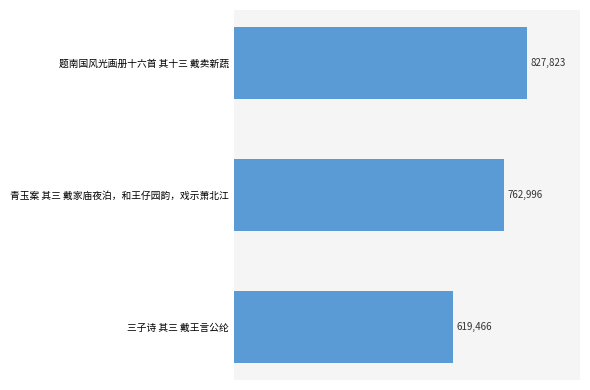

What is the difference between the maximum and second lowest values?

64827